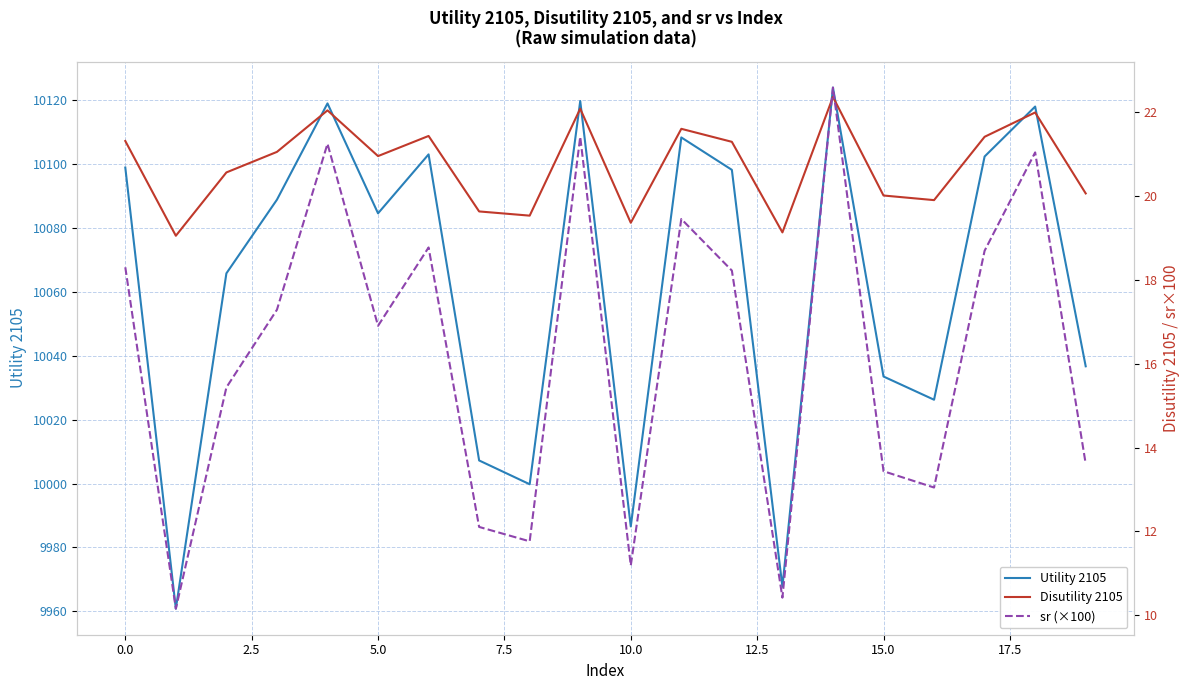

At 0.0, list the series in order from smallest to largest.

sr (×100), Disutility 2105, Utility 2105